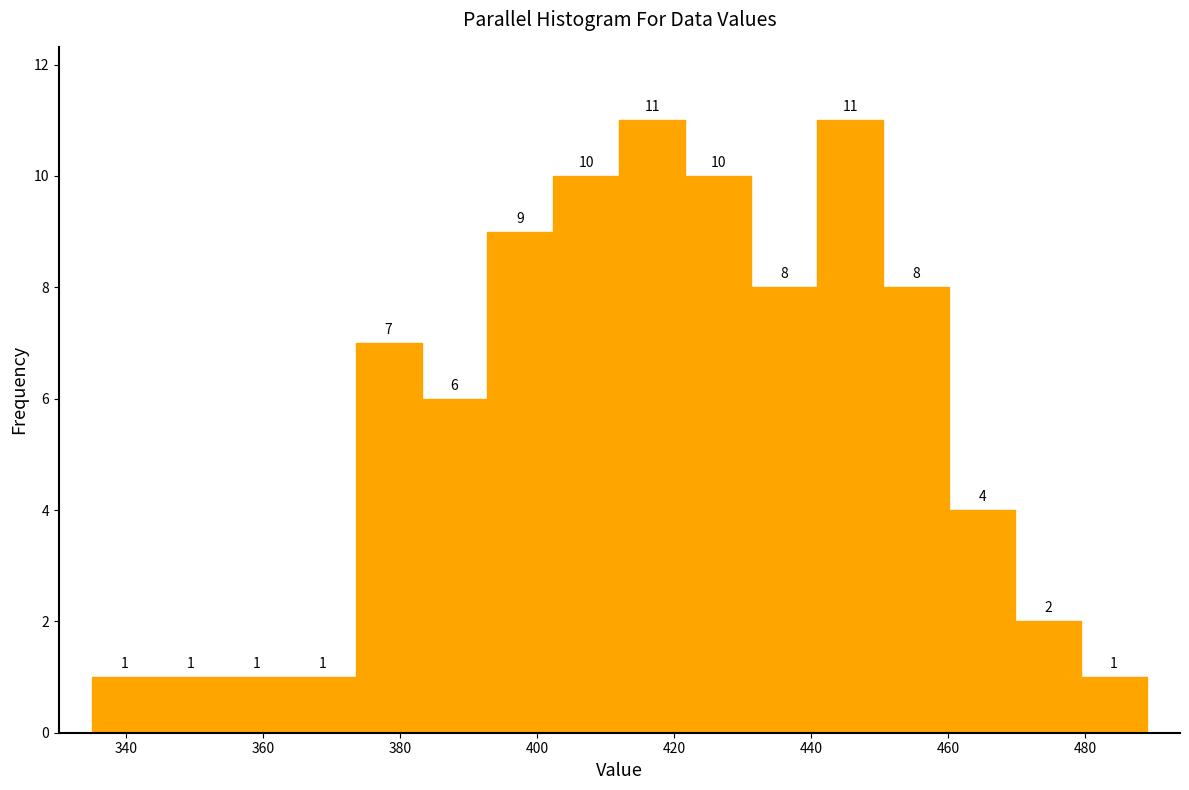

Reading left to right, list every bar in this chart as the range it spans on the x-axis followed by its height. The bar edges are not printed on the chart, so give them approximately, as read against the axis.

336 to 344: 1
344 to 354: 1
354 to 364: 1
364 to 374: 1
374 to 384: 7
384 to 392: 6
392 to 402: 9
402 to 412: 10
412 to 422: 11
422 to 432: 10
432 to 440: 8
440 to 450: 11
450 to 460: 8
460 to 470: 4
470 to 480: 2
480 to 490: 1